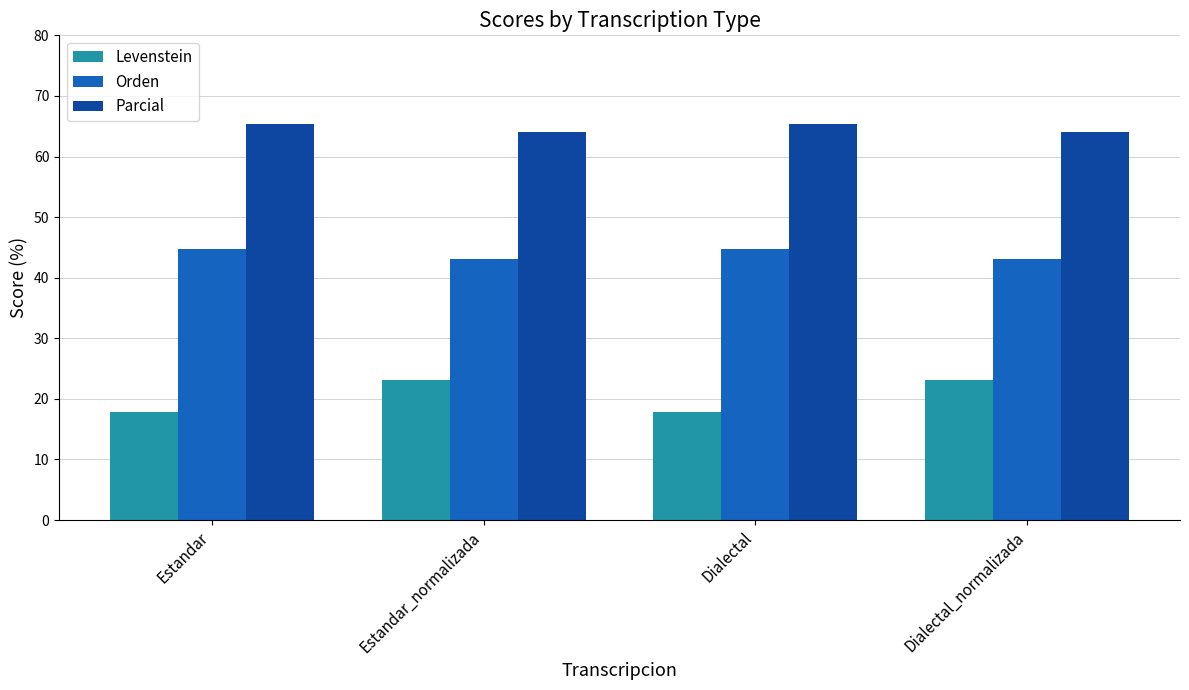

The value of Orden at Dialectal is 20.2. True or false?

False